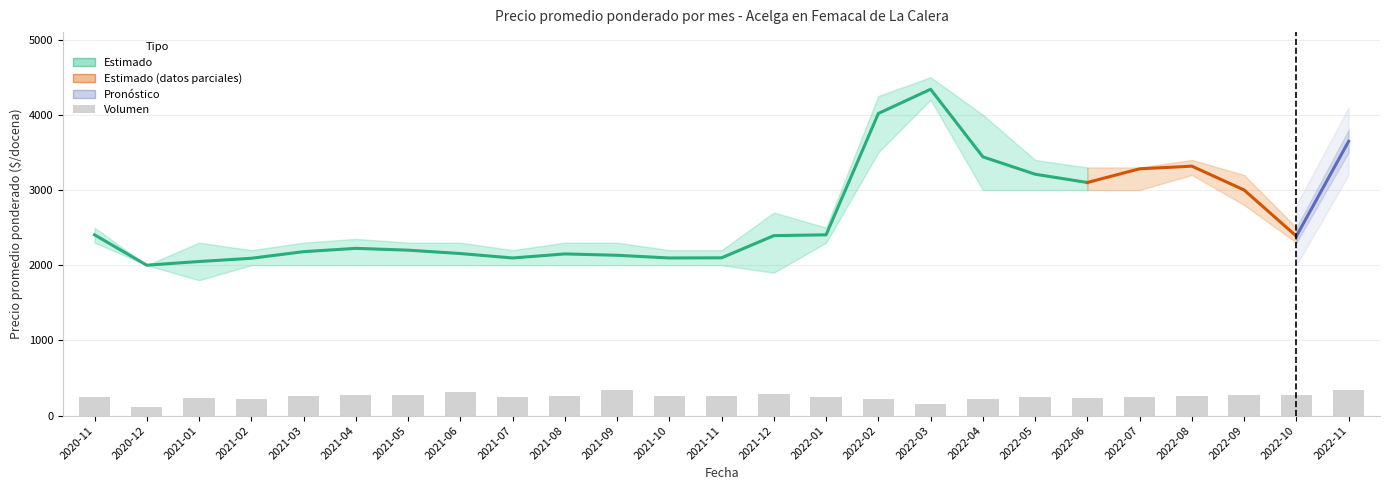

Between 2021-05 and 2021-09, which series saw the biggest shift?

Volumen